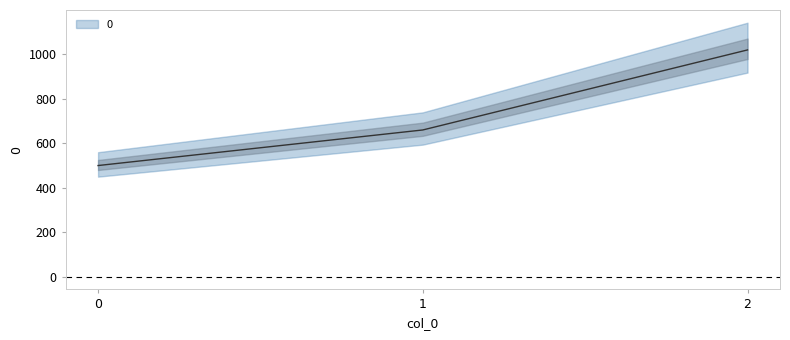

What is the change in value from 0 to 2?

+520